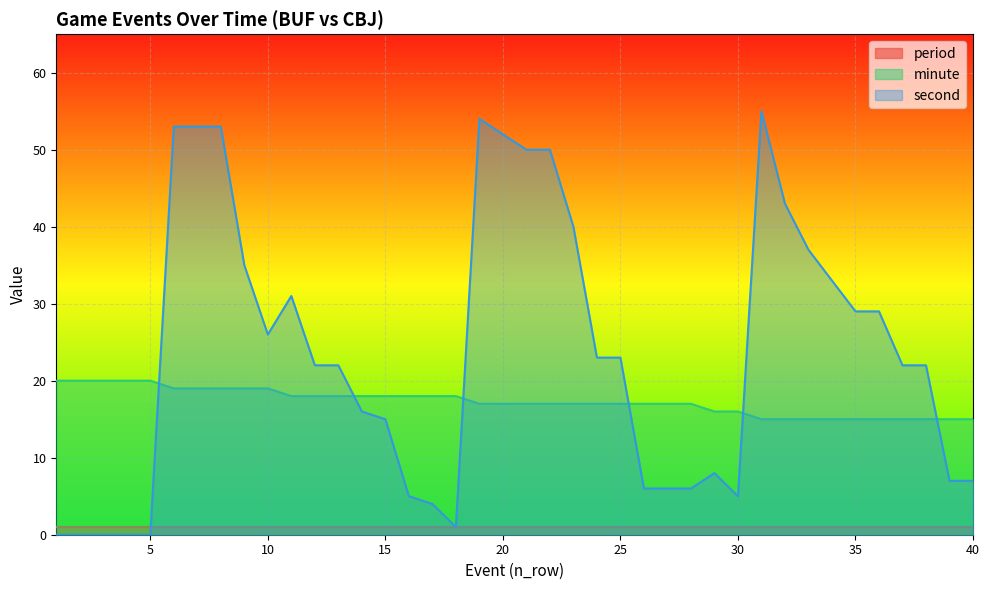

List the series in order of their peak value, lowest first.

period, minute, second